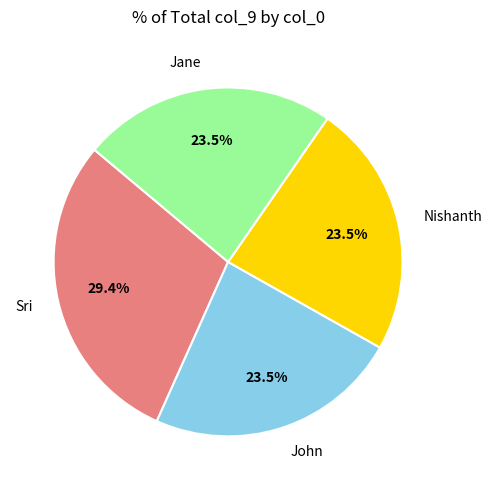

Combined, do Jane and John account for over 50%?

No